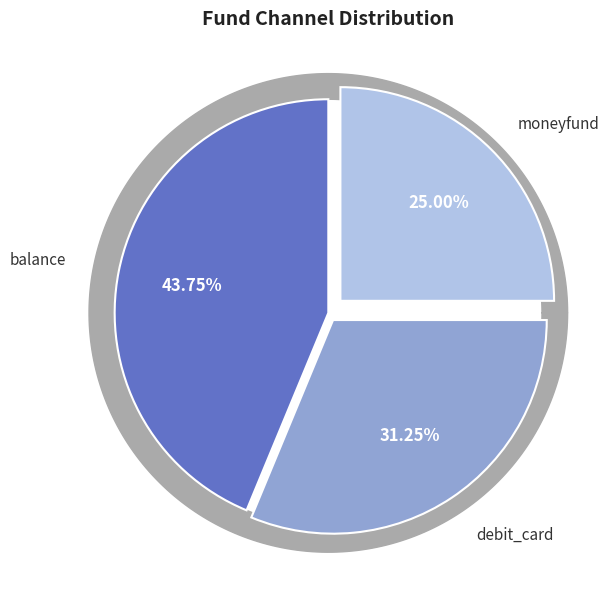

Is it true that moneyfund is 25% of the pie?

True